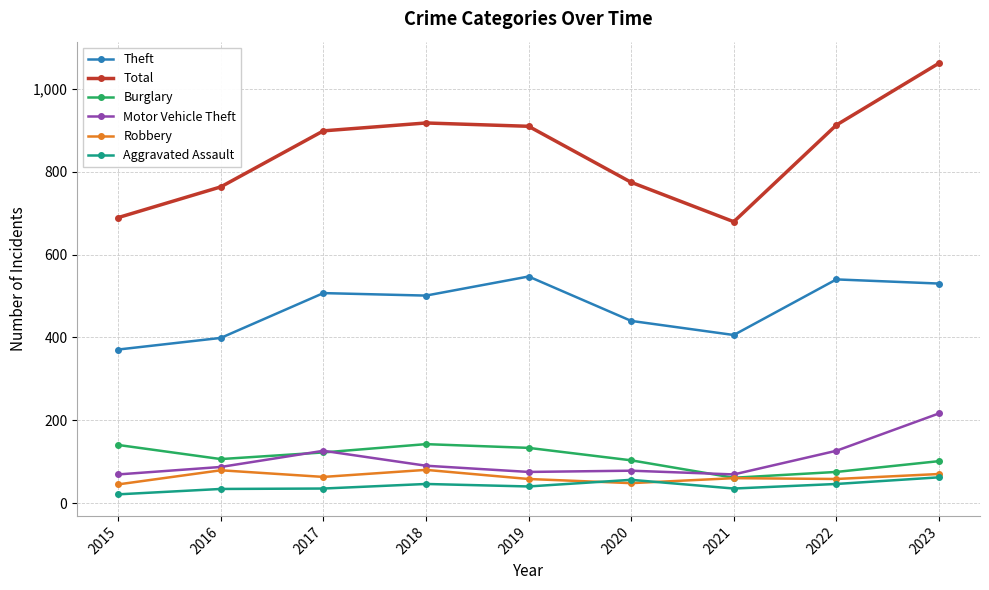

Is this an area chart (filled region under the line)?

No